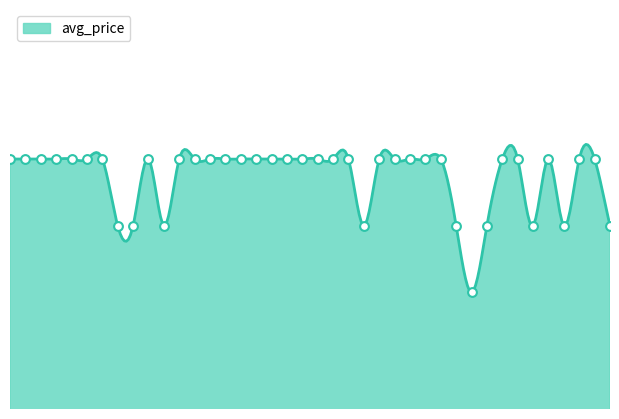

Between 19 and 17, which is larger?

19